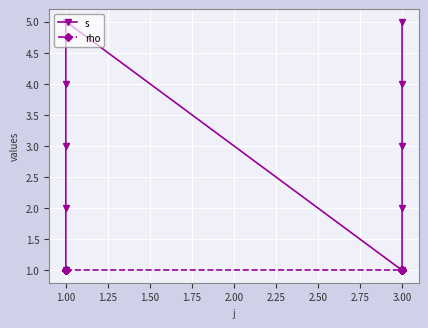

Is the value of rho at 1.00 greater than the value of s at 3.00?

No